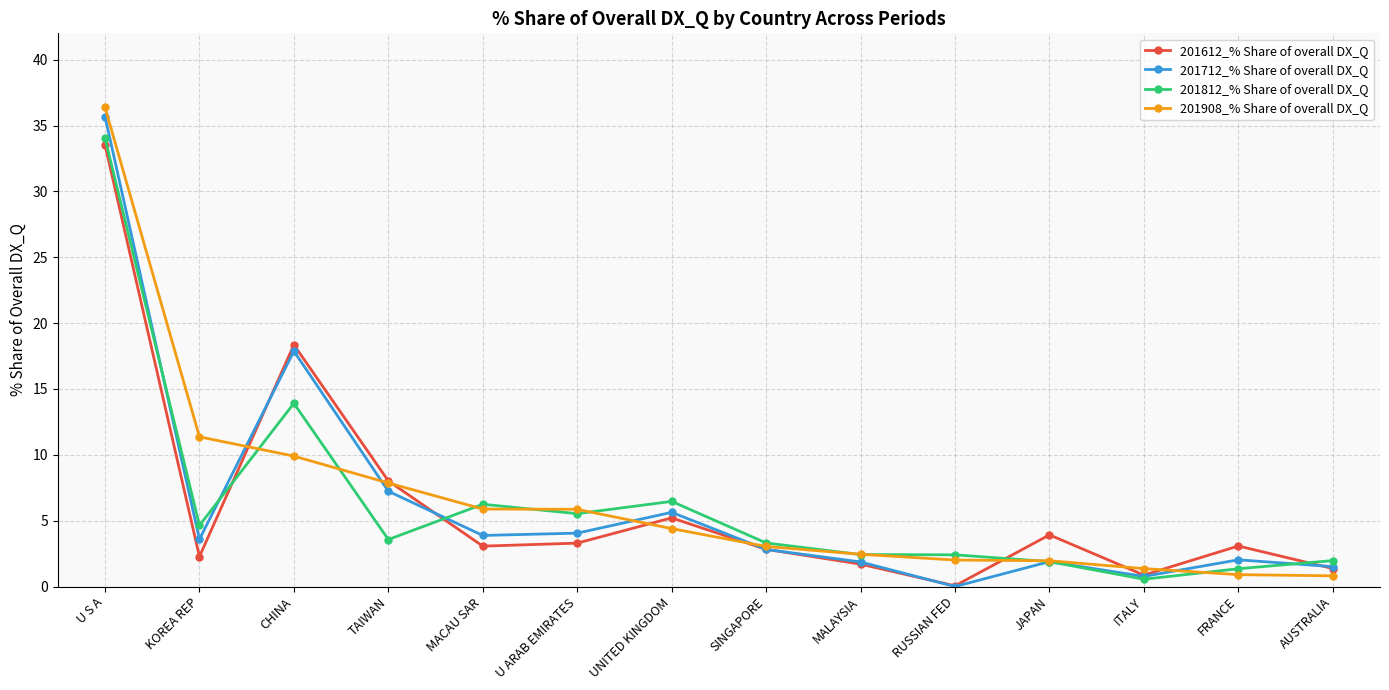

What position from the left is MACAU SAR?

5